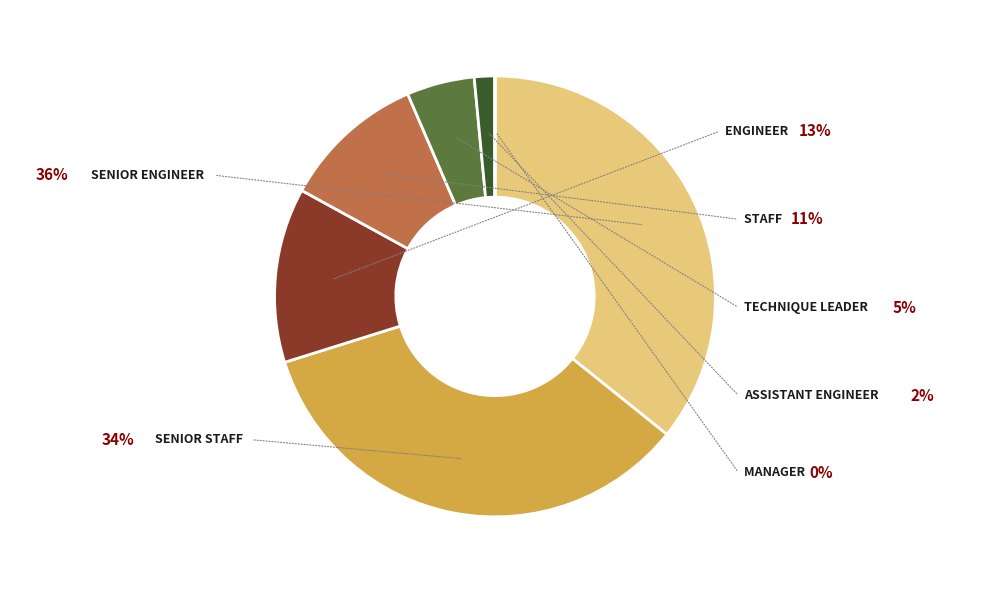

Is there a majority slice in this chart?

No